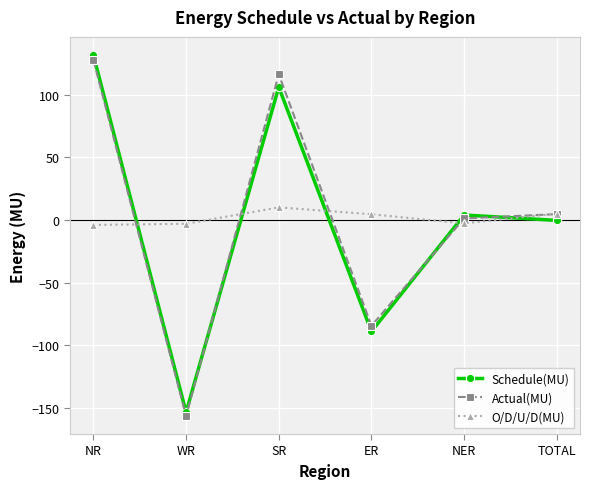

What is the sum of all Schedule(MU) values?

-0.7